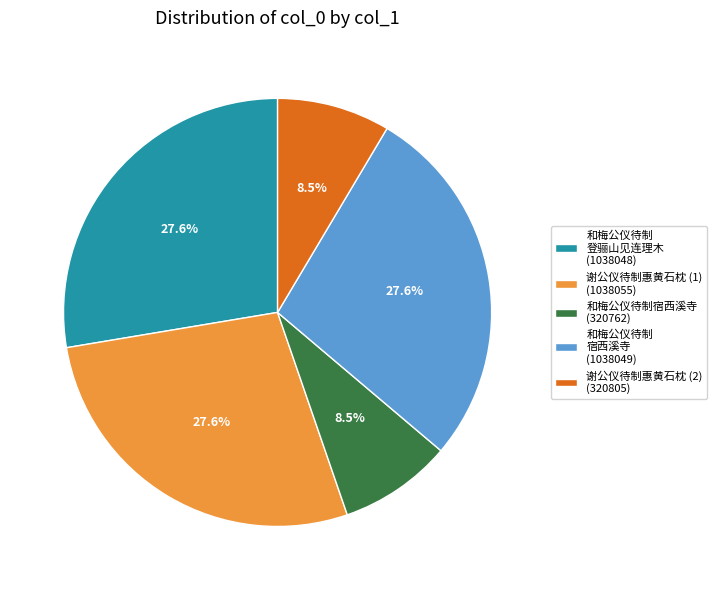

How many slices are in this pie chart?

5